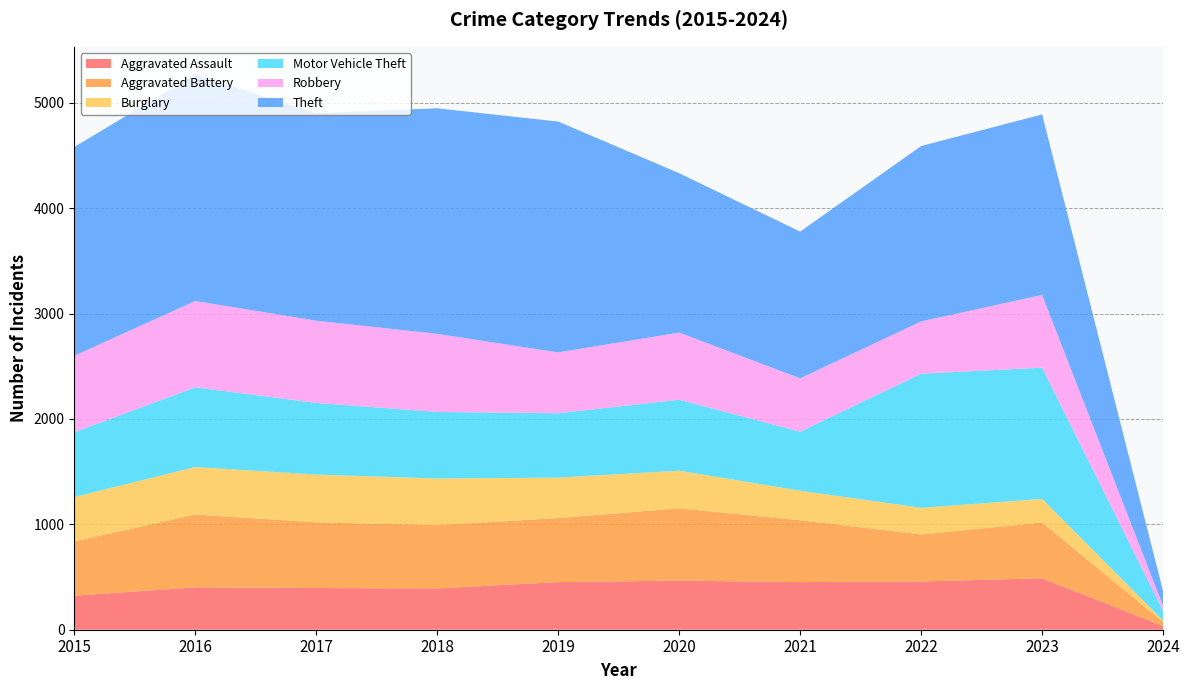

Reading right to left, transcribe all the data shown in this chart.

Aggravated Assault: 2024=35	2023=488	2022=458	2021=452	2020=466	2019=452	2018=392	2017=396	2016=402	2015=323
Aggravated Battery: 2024=39	2023=529	2022=446	2021=587	2020=686	2019=608	2018=600	2017=623	2016=691	2015=515
Burglary: 2024=14	2023=224	2022=253	2021=280	2020=357	2019=383	2018=443	2017=453	2016=451	2015=421
Motor Vehicle Theft: 2024=90	2023=1245	2022=1272	2021=560	2020=673	2019=611	2018=631	2017=680	2016=756	2015=614
Robbery: 2024=46	2023=690	2022=496	2021=506	2020=637	2019=577	2018=741	2017=780	2016=819	2015=726
Theft: 2024=140	2023=1713	2022=1664	2021=1392	2020=1512	2019=2190	2018=2140	2017=1968	2016=2148	2015=1981